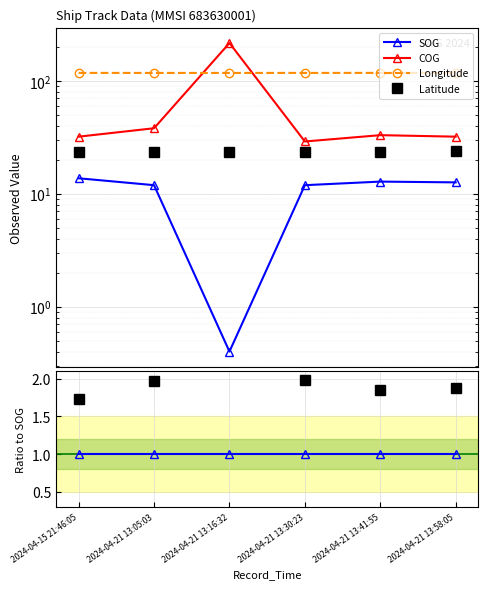

True or false: SOG and Longitude cross at least once.

False